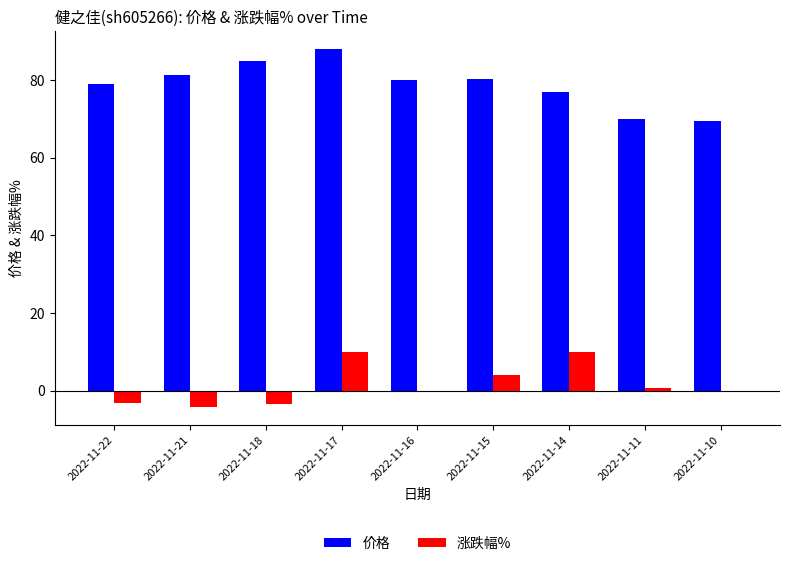

Which series changed the most between 2022-11-17 and 2022-11-15?

价格